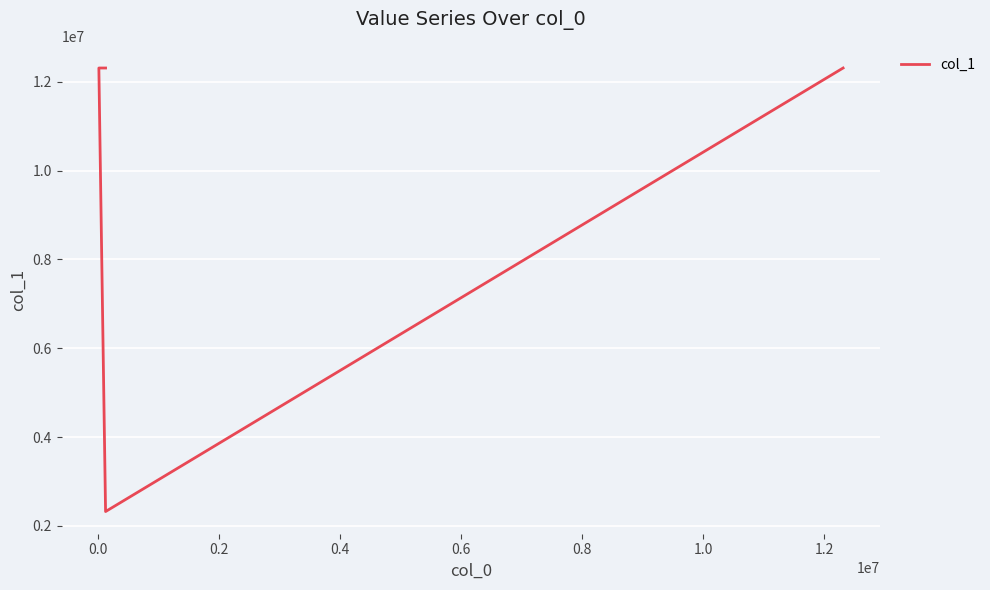

What is the minimum value shown in the chart?

2321312